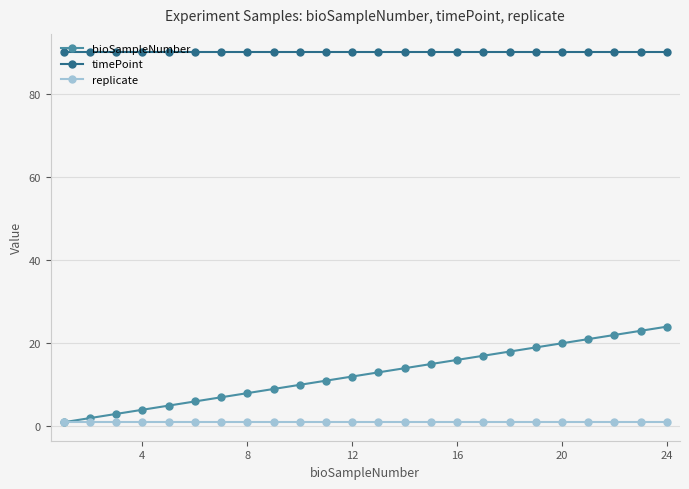

True or false: timePoint and bioSampleNumber cross at least once.

False